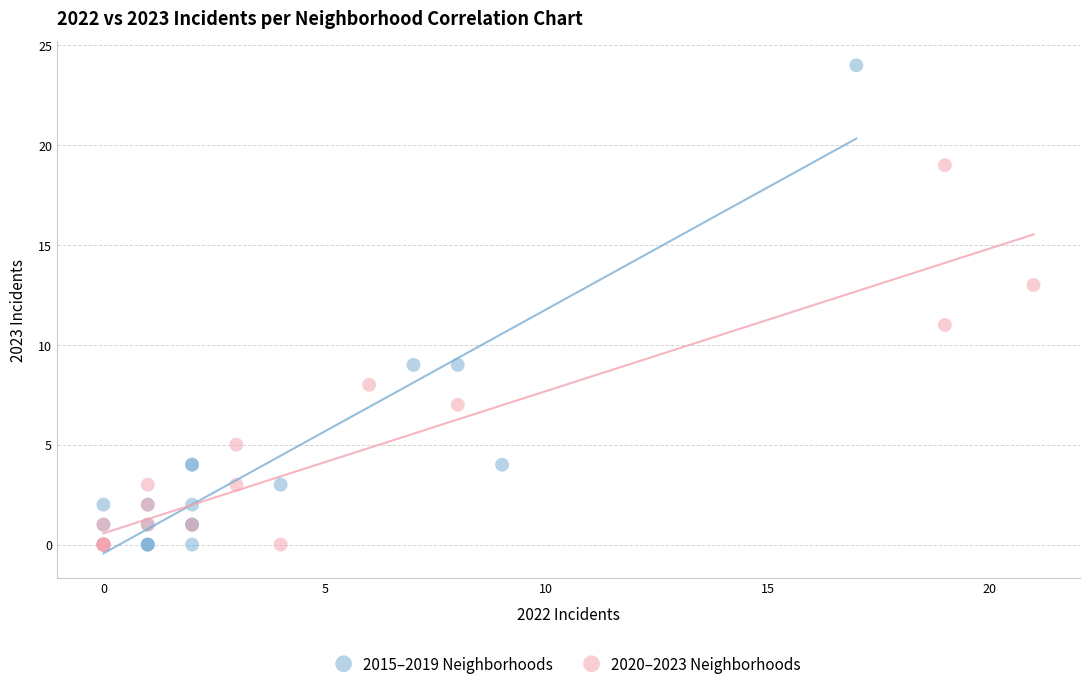

Which series has the widest spread of Y values?

2015–2019 Neighborhoods